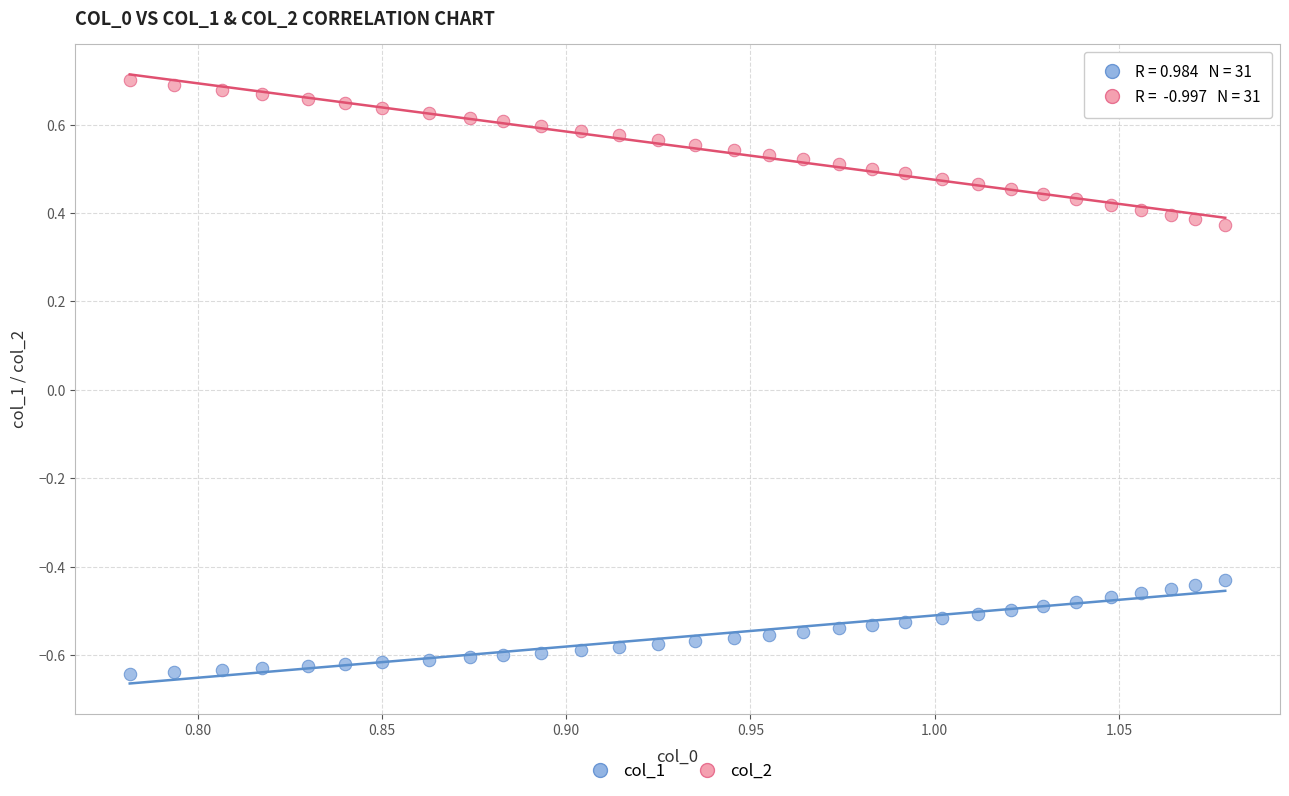

Which series reaches the minimum Y coordinate?

col_1